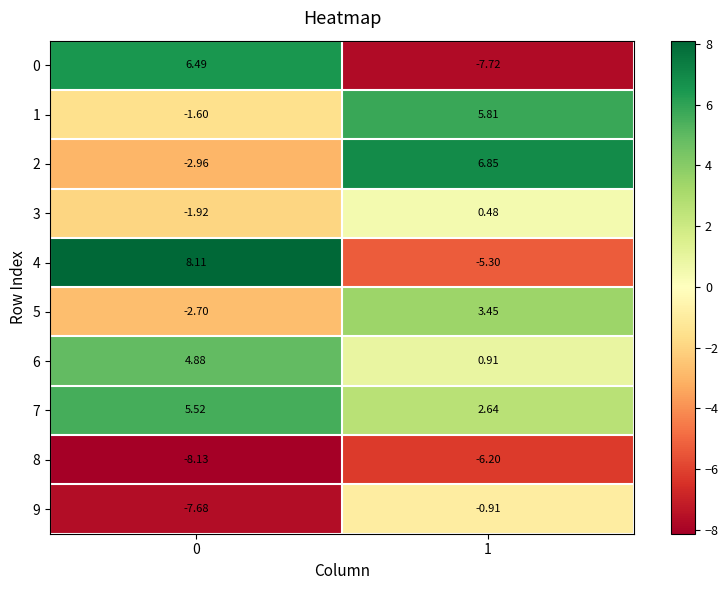

Which series has the largest total across all categories?

7